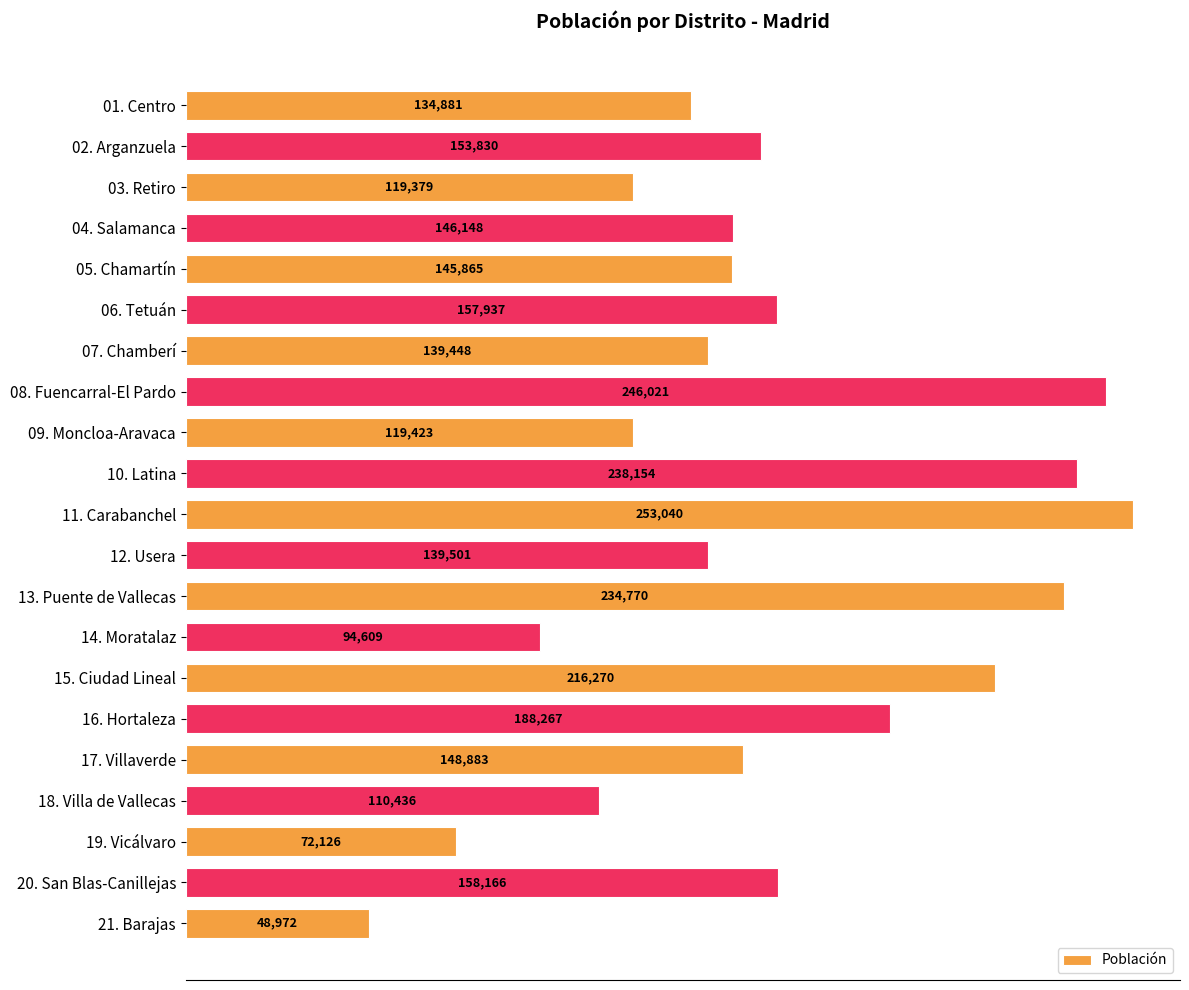

Approximately how many times larger is the value at 19. Vicálvaro compared to 03. Retiro?

0.6